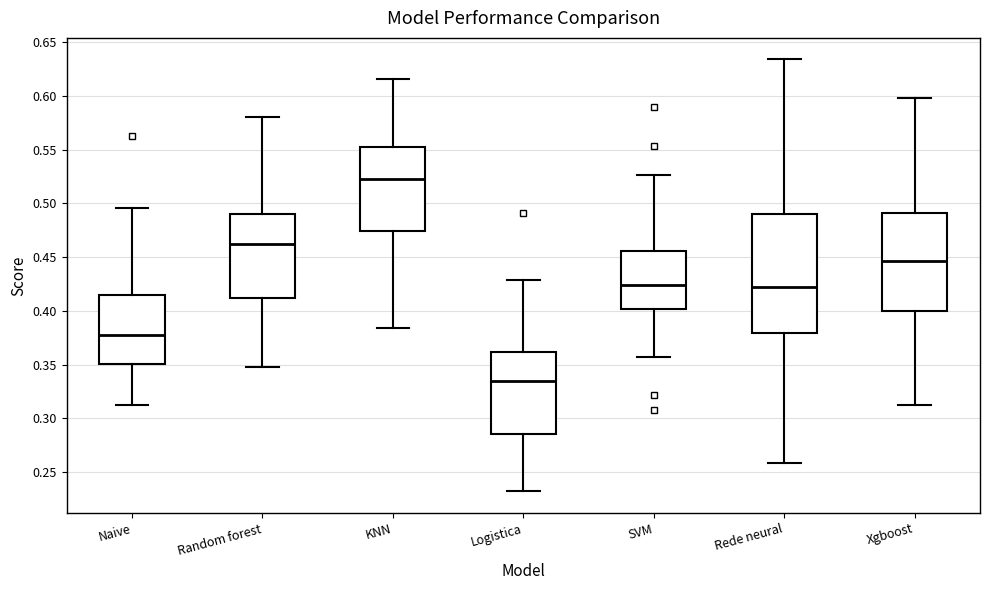

Which box's median line is the lowest?

Logistica